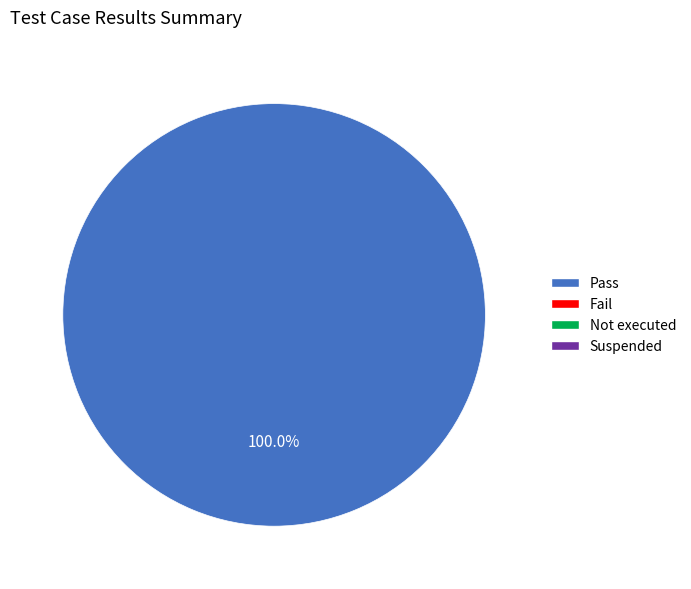

How many segments does this pie chart have?

1